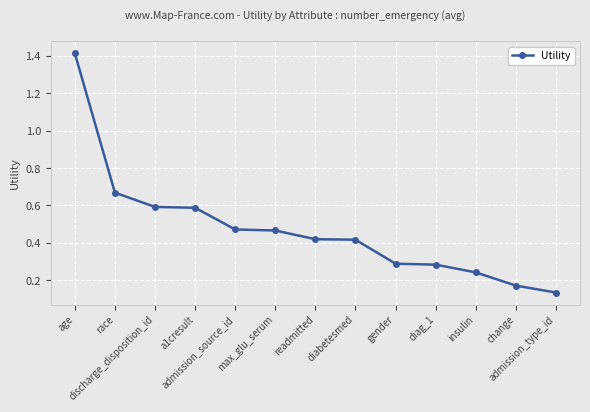

What is the difference between the maximum and minimum values?

1.3